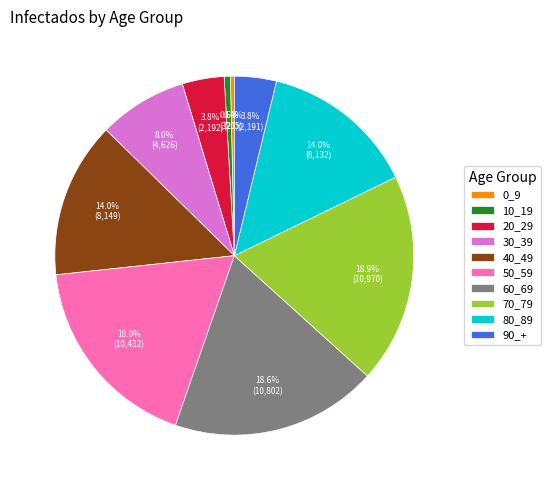

How many segments does this pie chart have?

10